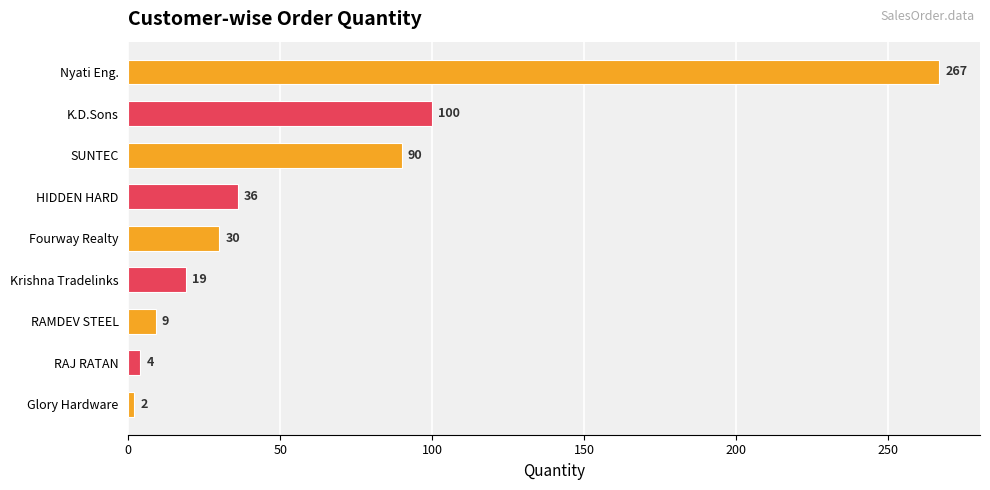

Reading top to bottom, what are all the values shown in this chart?

Nyati Eng.=267	K.D.Sons=100	SUNTEC=90	HIDDEN HARD=36	Fourway Realty=30	Krishna Tradelinks=19	RAMDEV STEEL=9	RAJ RATAN=4	Glory Hardware=2